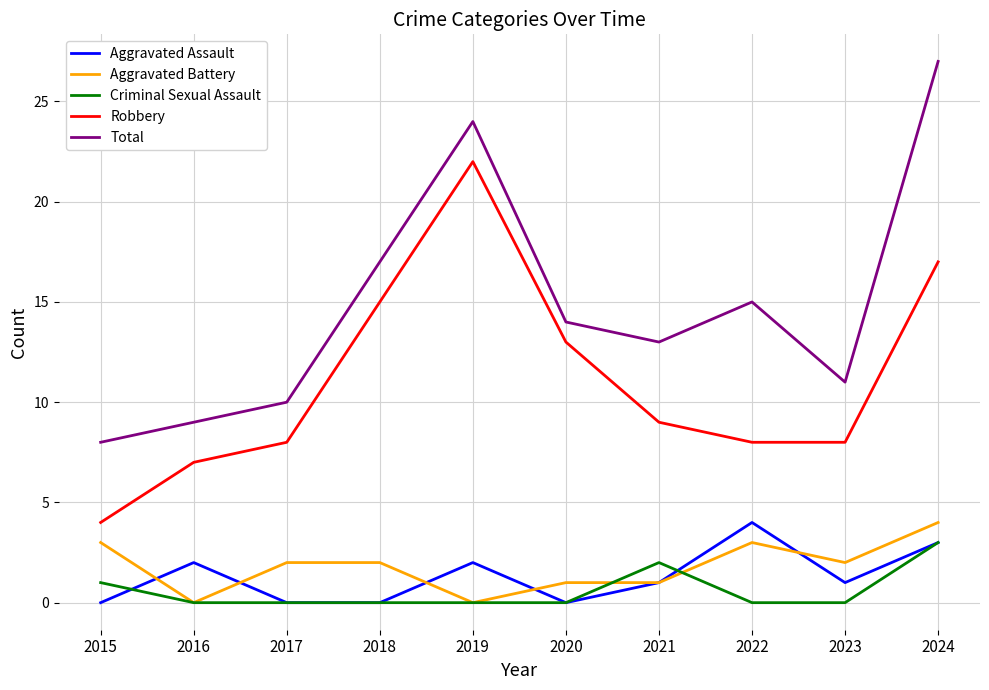

Is it true that Criminal Sexual Assault equals 1 at 2015?

True